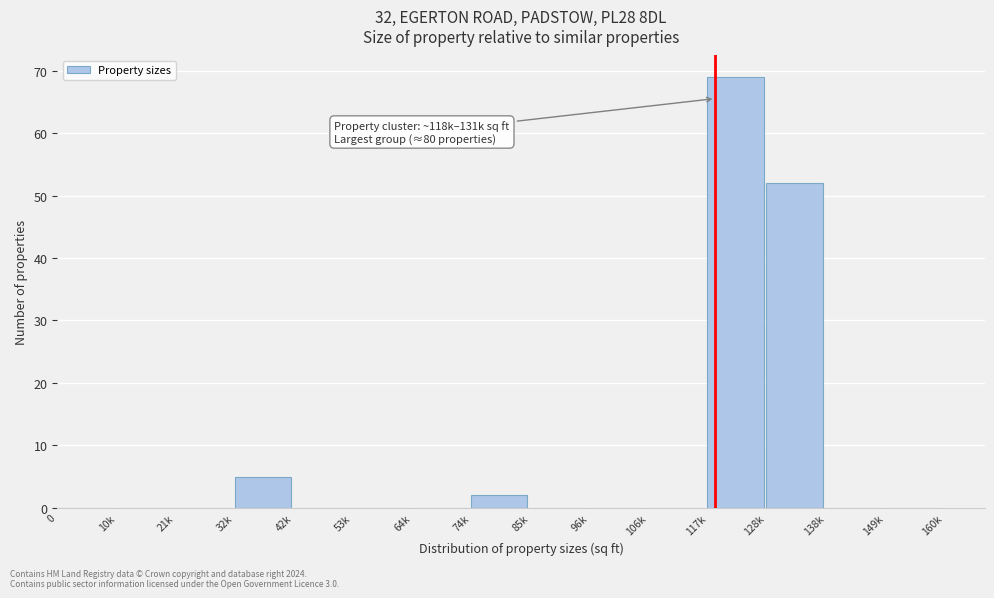

Reading right to left, transcribe all the data shown in this chart.

149k=0	138k=0	128k=52	117k=69	106k=0	96k=0	85k=0	74k=2	64k=0	53k=0	42k=0	32k=5	21k=0	10k=0	0=0